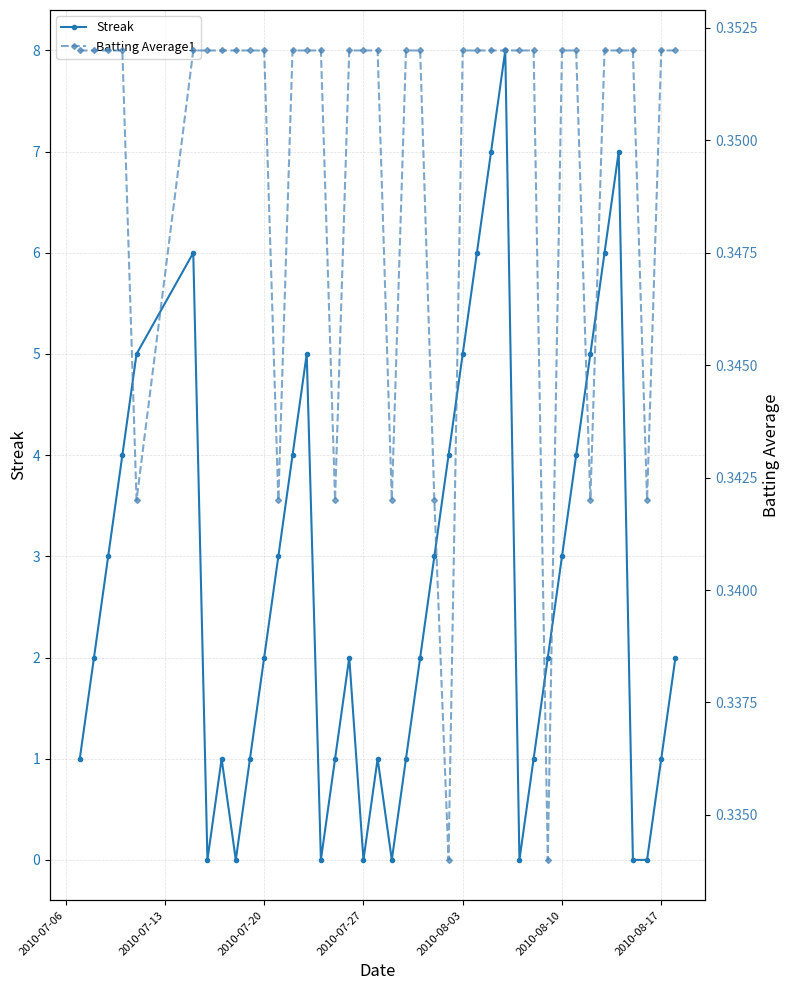

In Batting Average1, how many points are lower than both neighbors (excluding endpoints)?

8